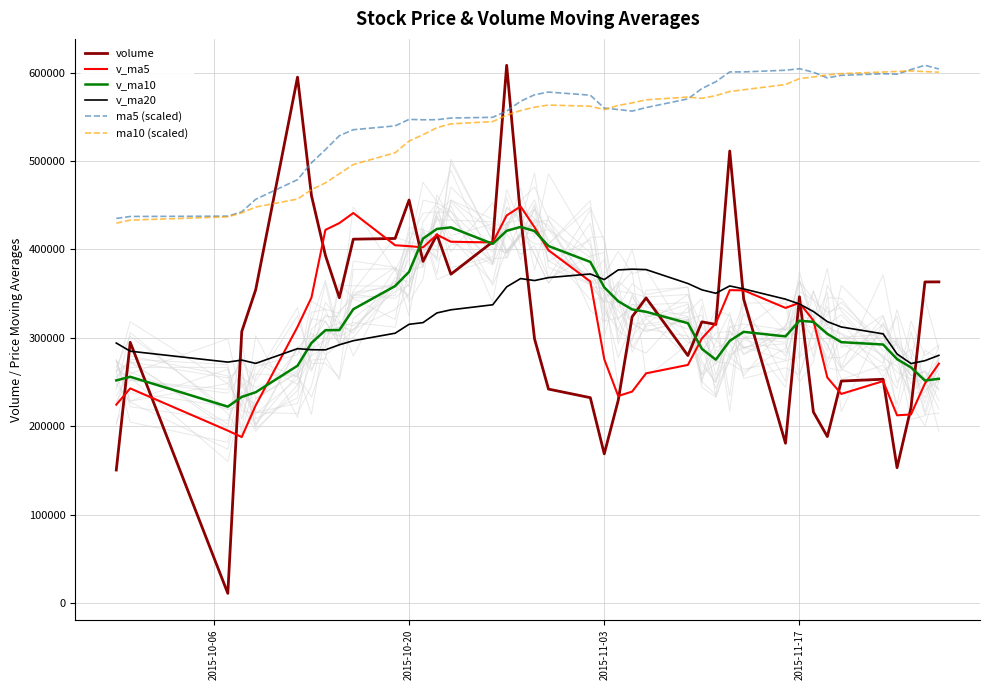

True or false: ma5 (scaled) and v_ma20 cross at least once.

False